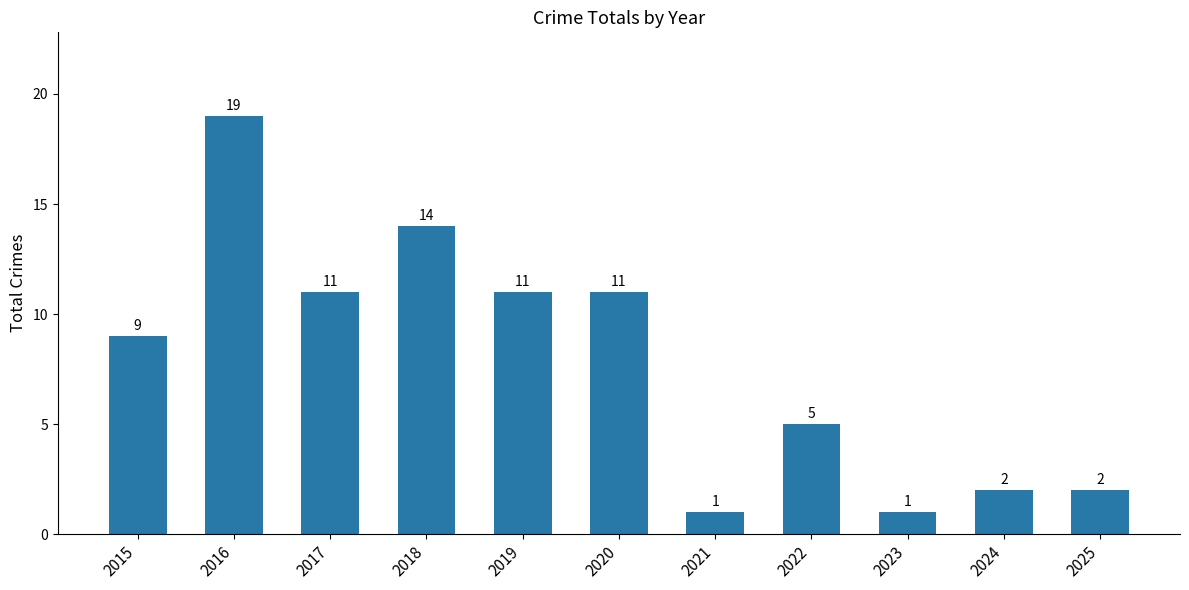

Reading left to right, what are all the values shown in this chart?

9	19	11	14	11	11	1	5	1	2	2